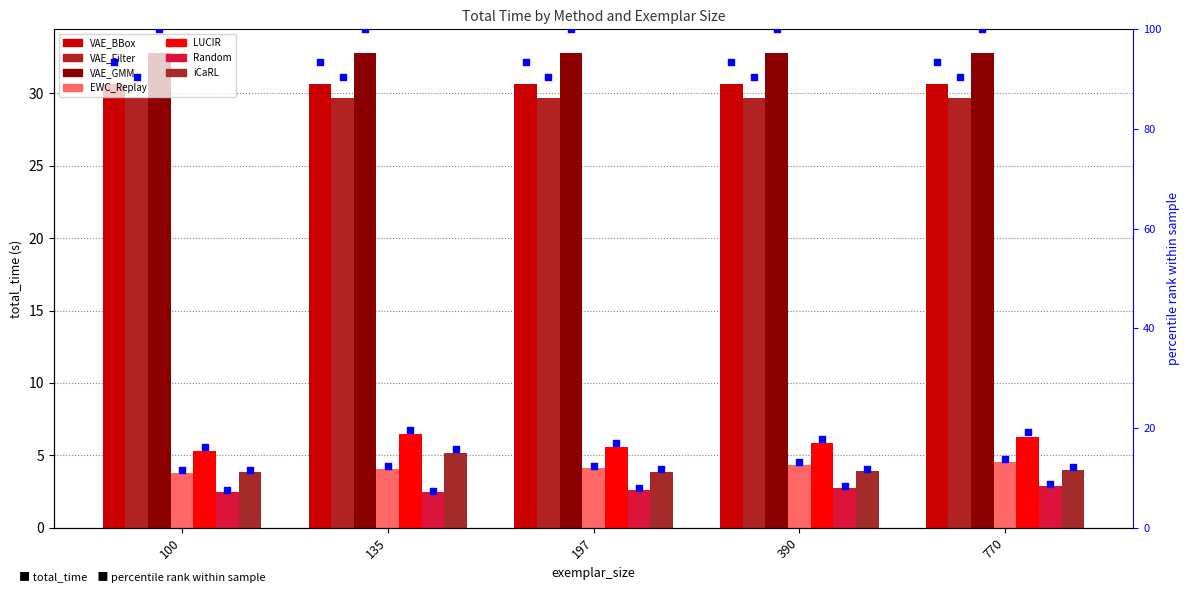

What is the total value across all series at 390?

16.8